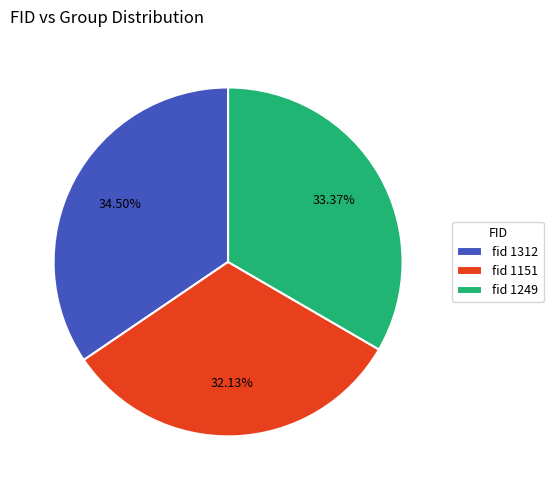

Does fid 1312 represent more than half of the total?

No